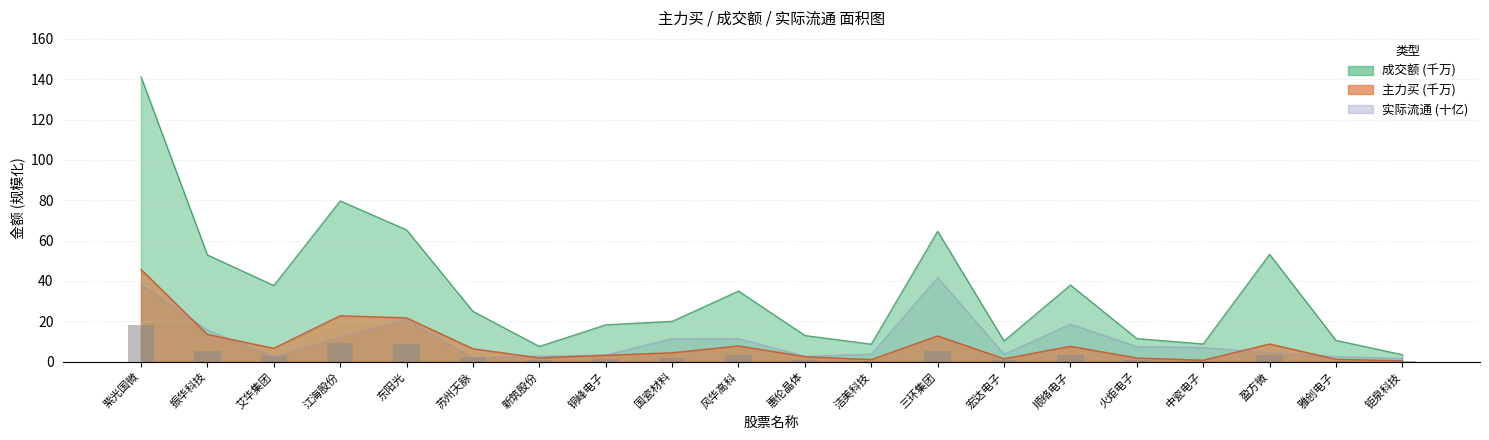

What is the sum of the 成交额 values at 钜泉科技 and 艾华集团?

41.2